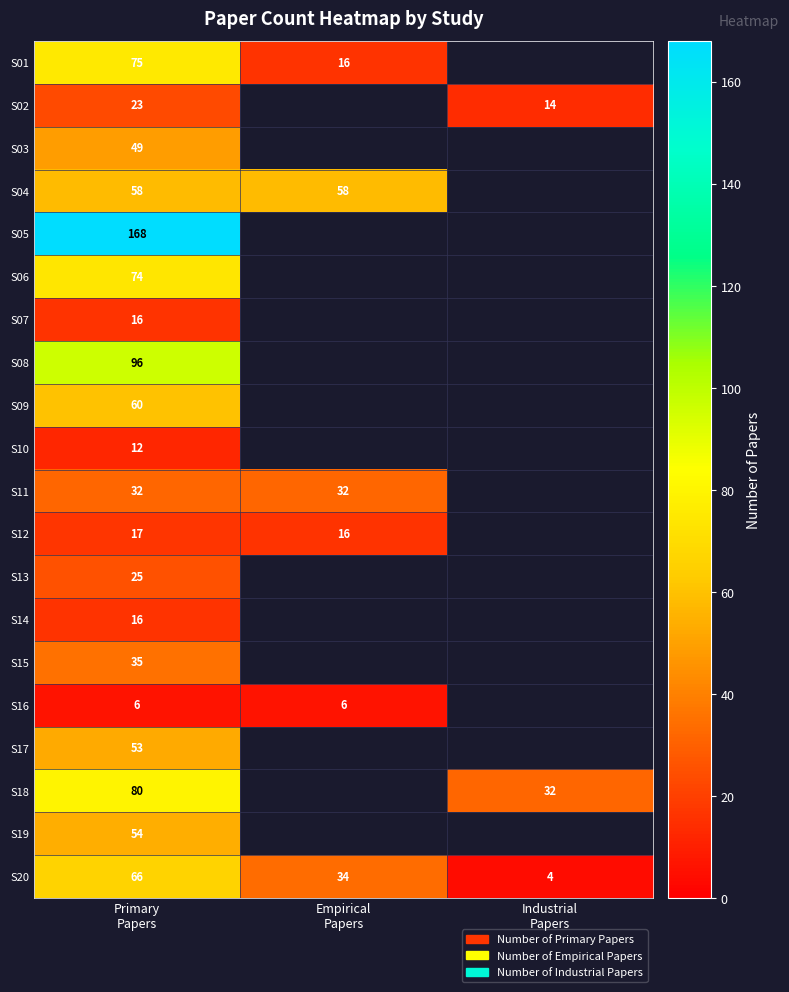

Between Empirical Papers and Industrial Papers, which series saw the biggest shift?

S20